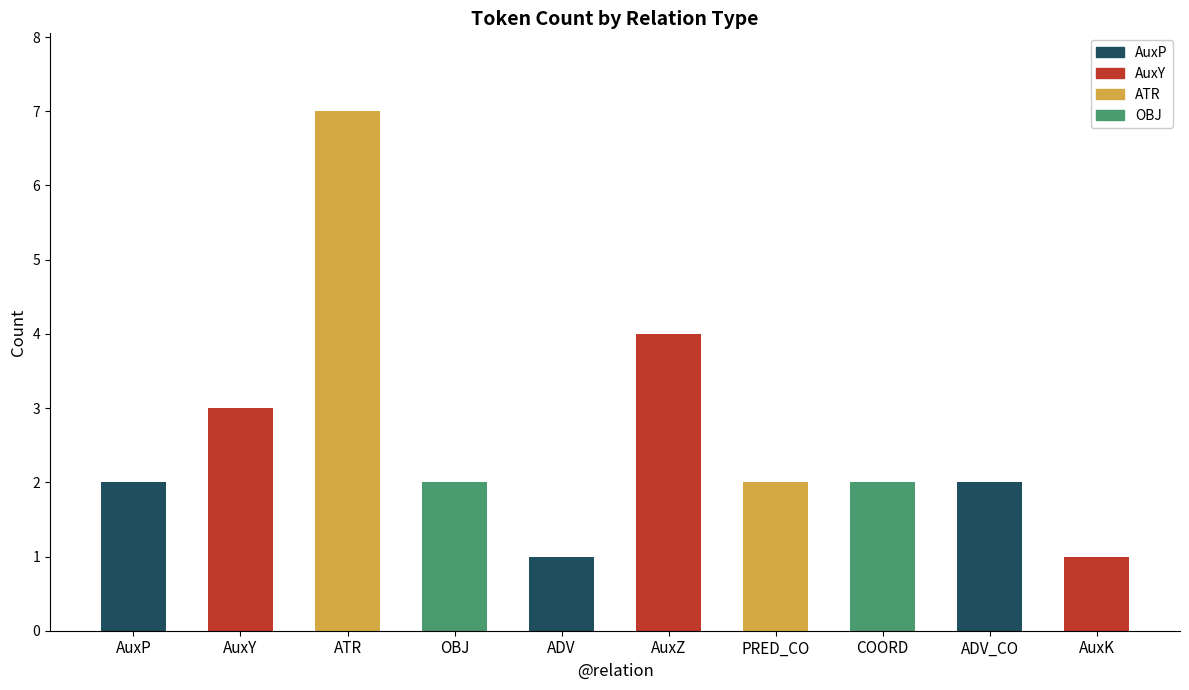

What is the sum of the values at OBJ and PRED_CO?

4